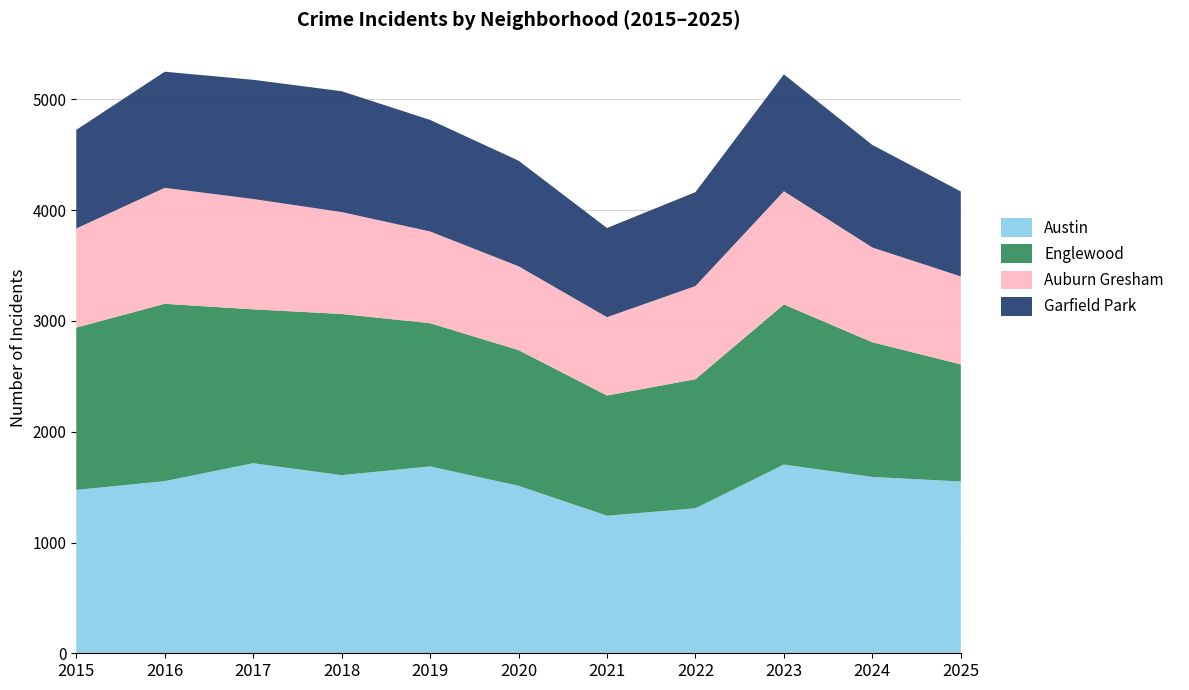

Reading left to right, what are all the values shown in this chart?

Austin: 1475	1554	1716	1608	1687	1512	1242	1309	1704	1592	1551
Englewood: 1465	1601	1389	1455	1293	1225	1085	1165	1445	1216	1057
Auburn Gresham: 895	1047	996	920	828	757	707	841	1022	855	794
Garfield Park: 890	1048	1076	1091	1007	953	805	848	1055	926	767